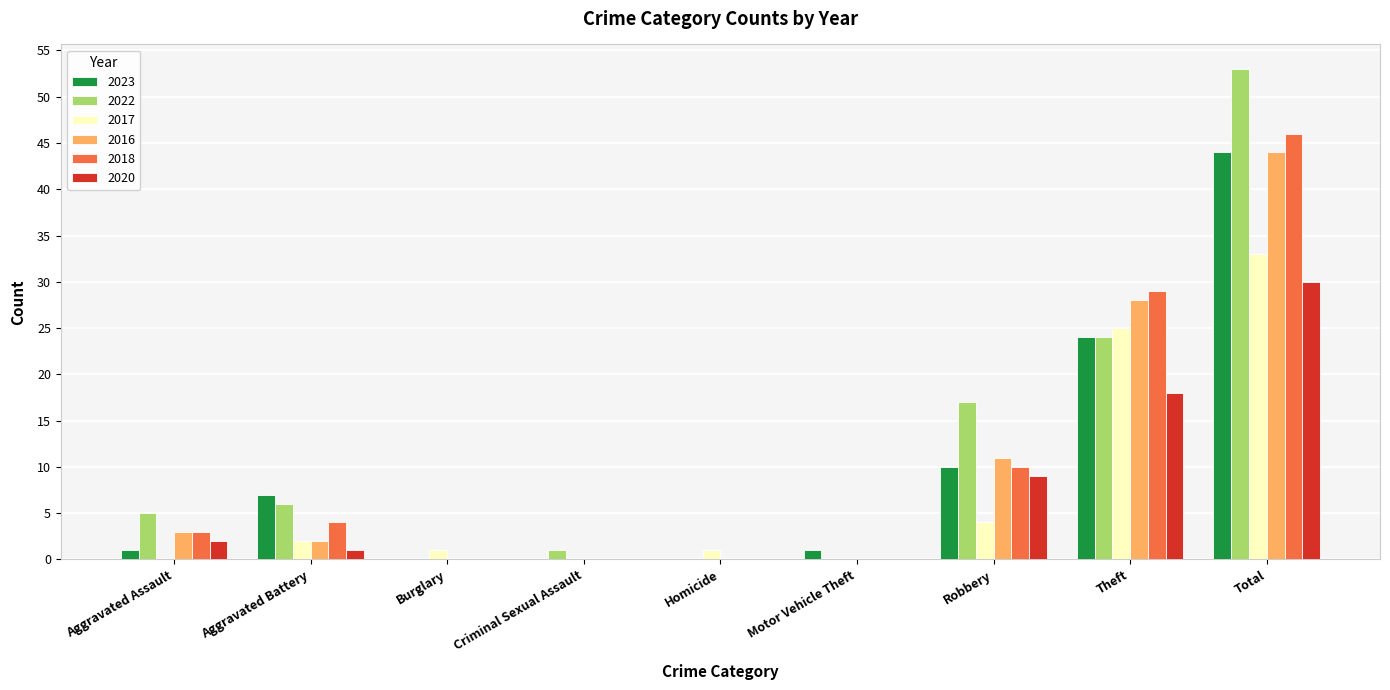

What is the sum of all 2018 values?

92